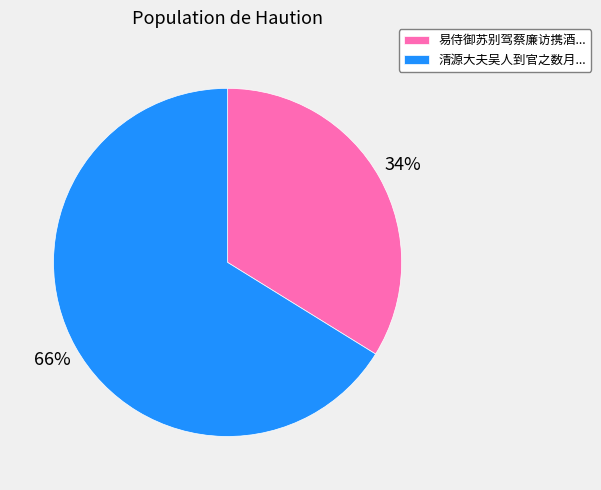

What is the largest slice in the pie chart?

清源大夫吴人到官之数月...